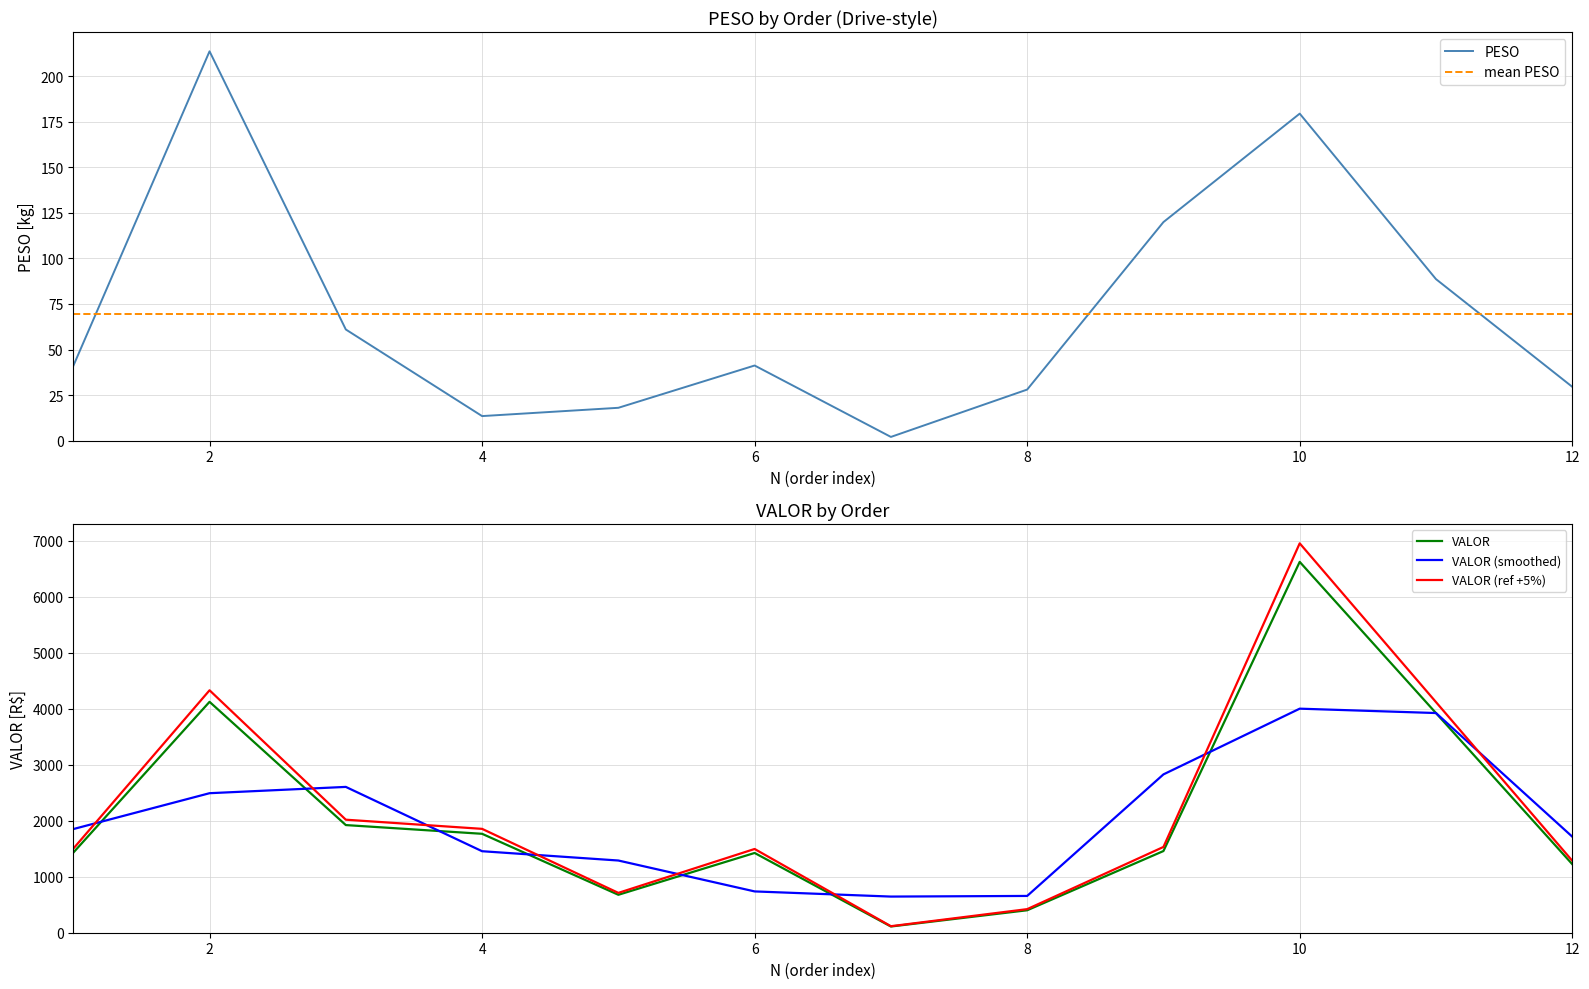

True or false: PESO and VALOR cross at least once.

False